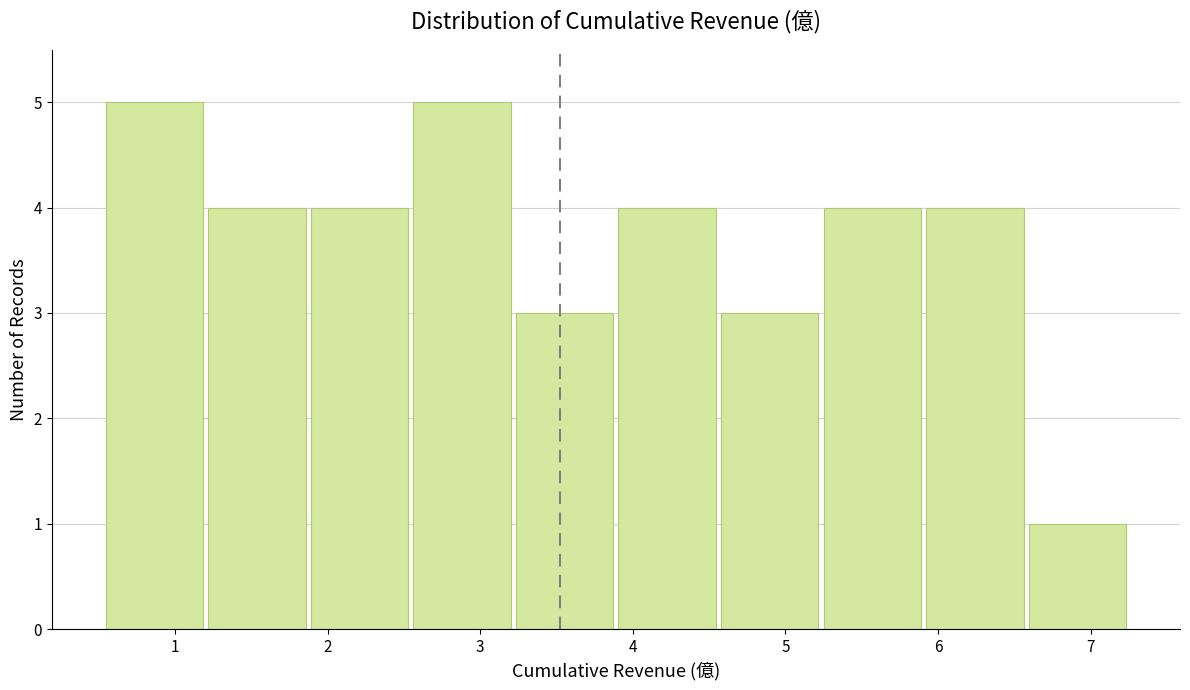

What is the height of the bar covering 0.5 to 1.2 on the x-axis? Neither the bar edges nor the heights are printed on the chart, so give them approximately, as read against the axes.

5